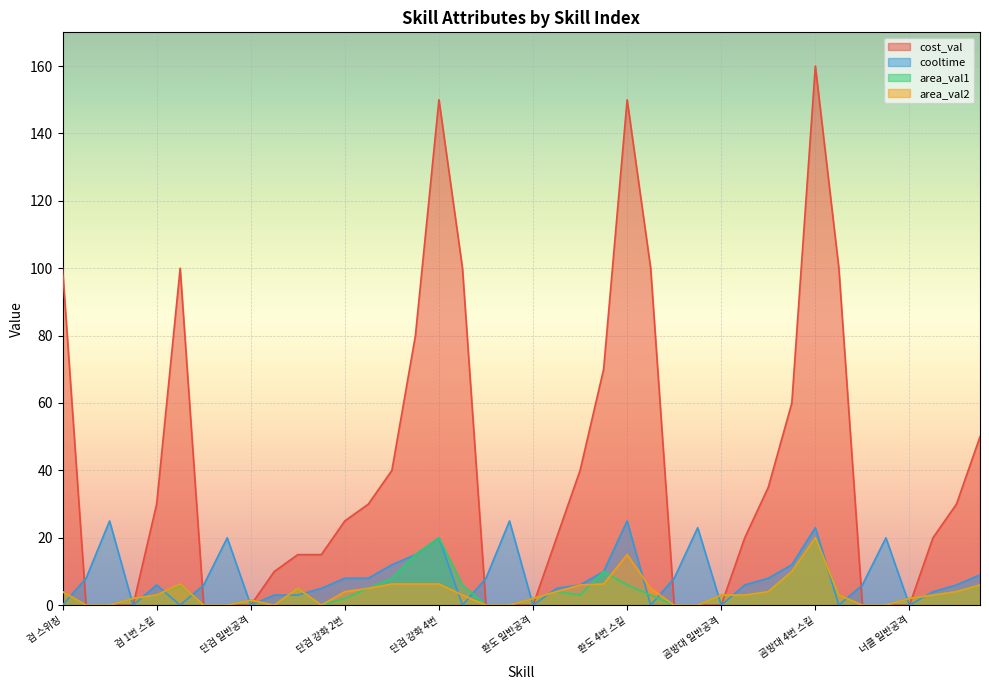

Between which two adjacent categories do cost_val and area_val2 first intersect?

검 일반공격 and 검 1번 스킬